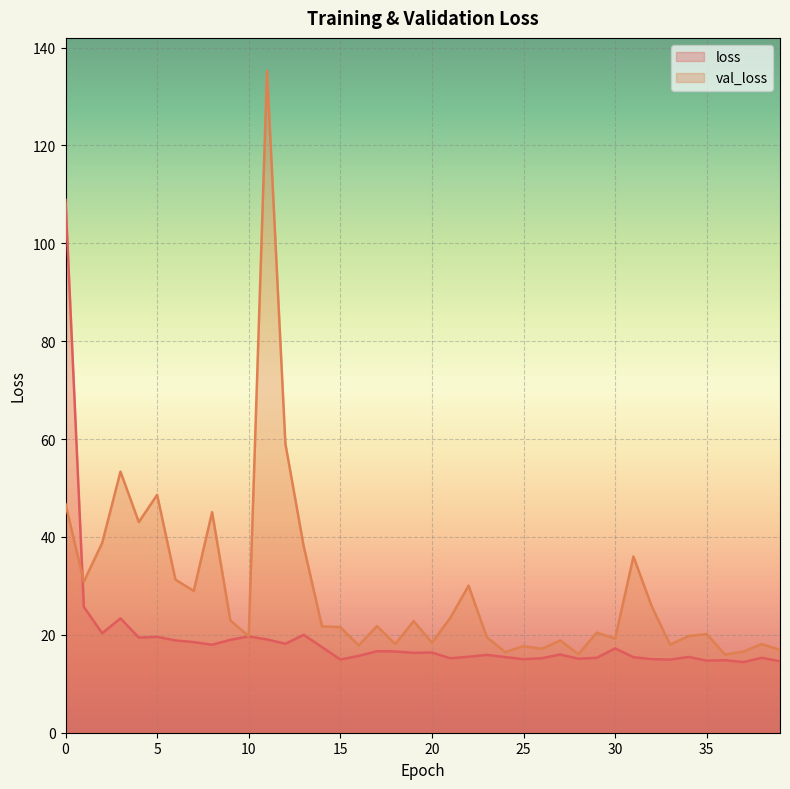

What is the average value of the loss series?

19.3